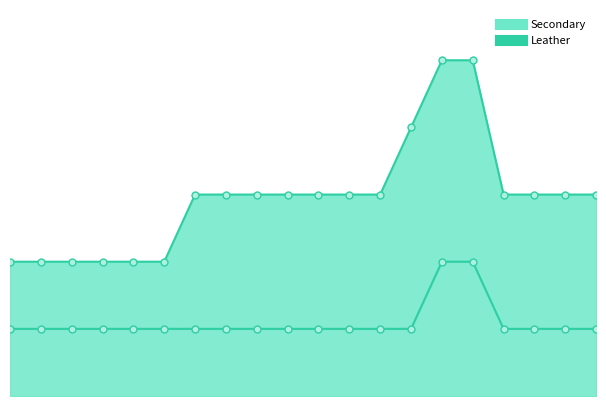

True or false: the data shows 0 at Battlestaff.

False